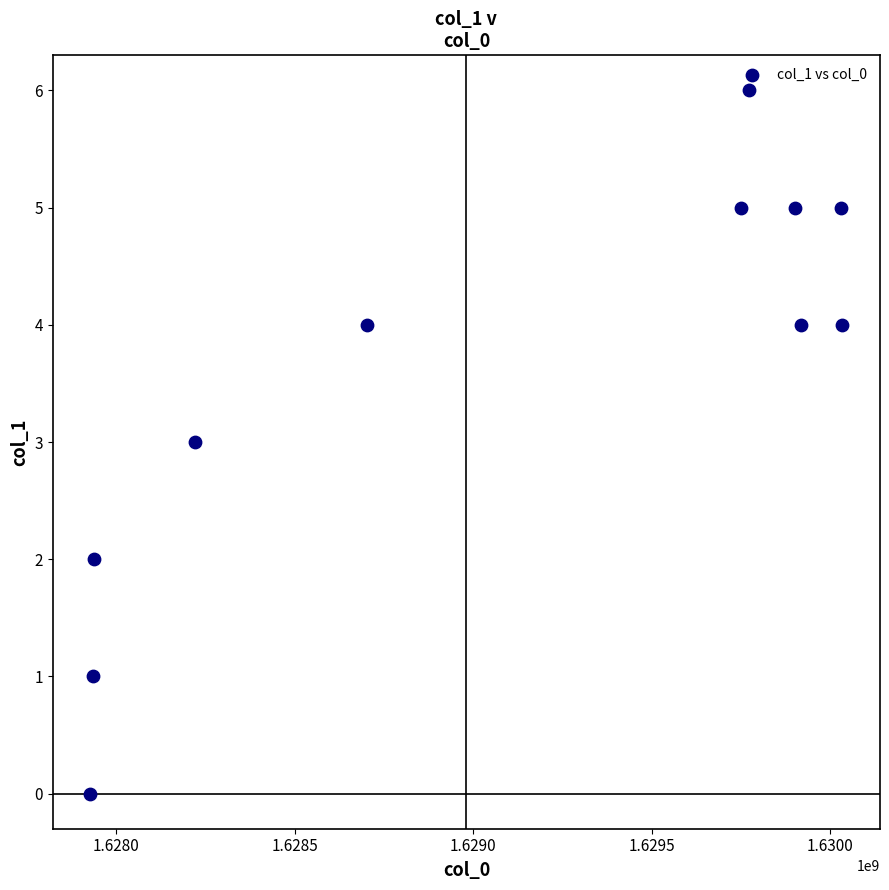

What is the range of Y values (max minus min)?

6